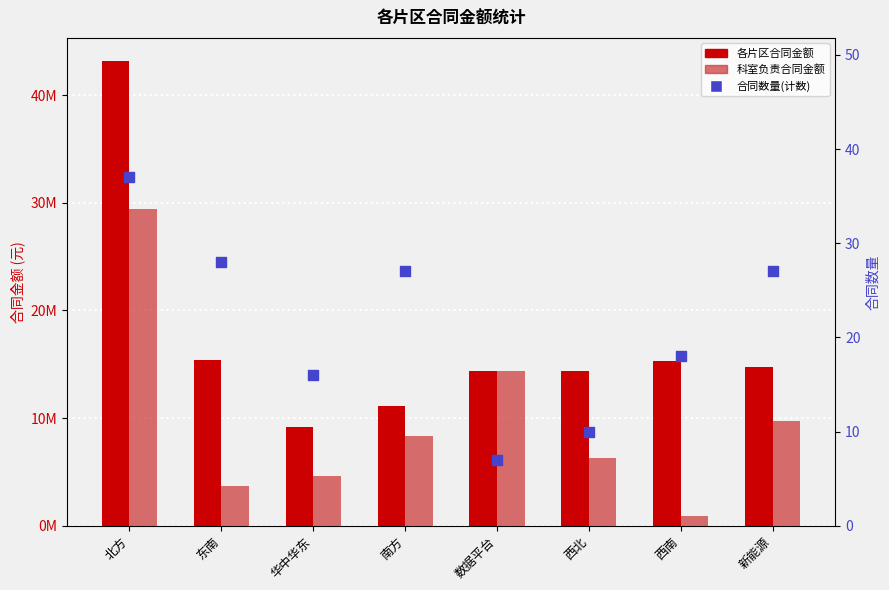

Which series reaches the maximum Y coordinate?

各片区合同金额